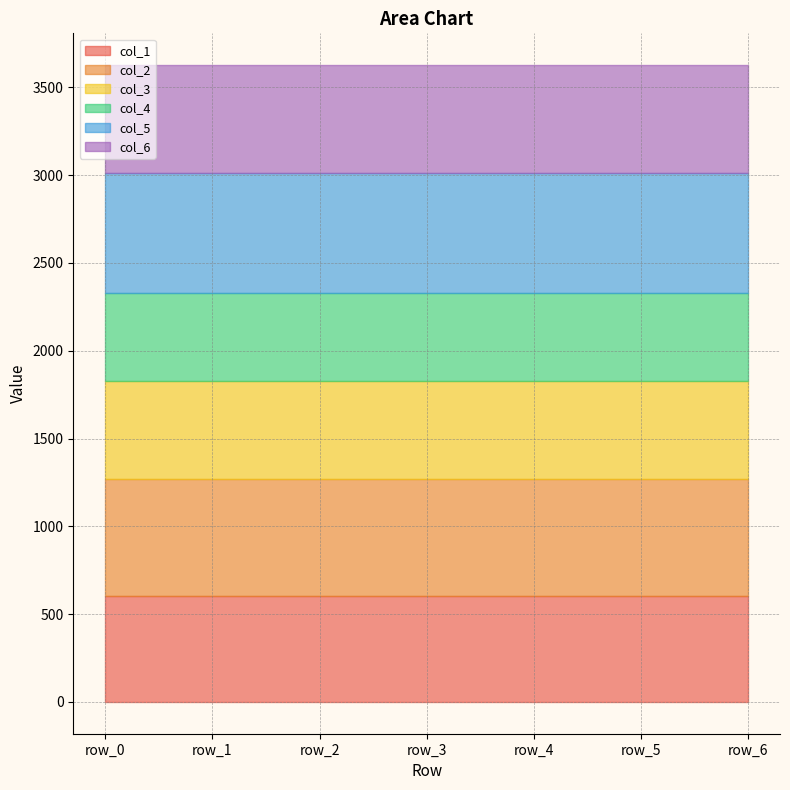

The value of col_3 at row_1 is 924.0. True or false?

False